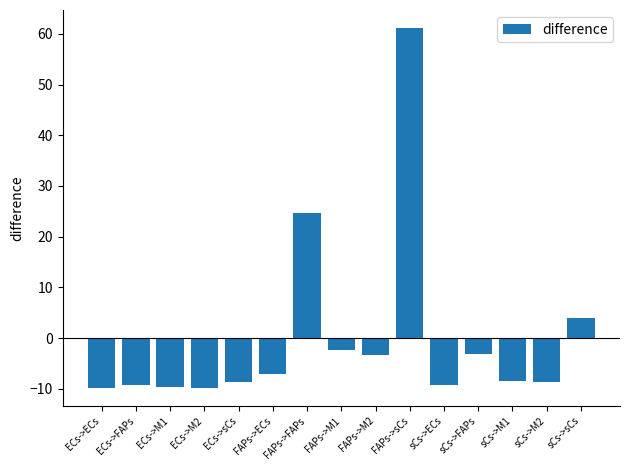

At which category does the chart reach its peak across all series?

FAPs->sCs